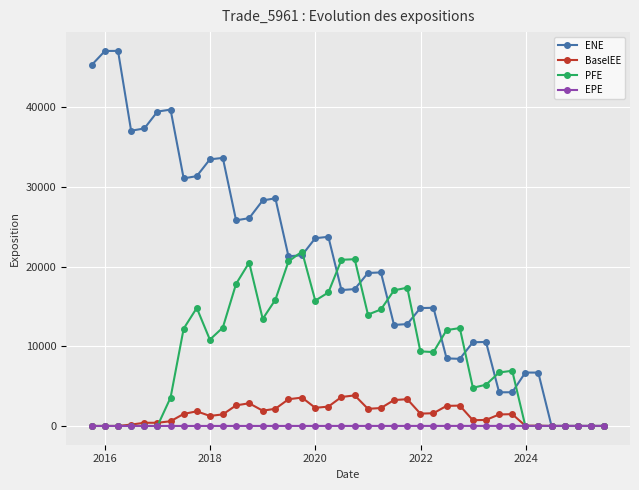

Which series has the largest total across all categories?

ENE